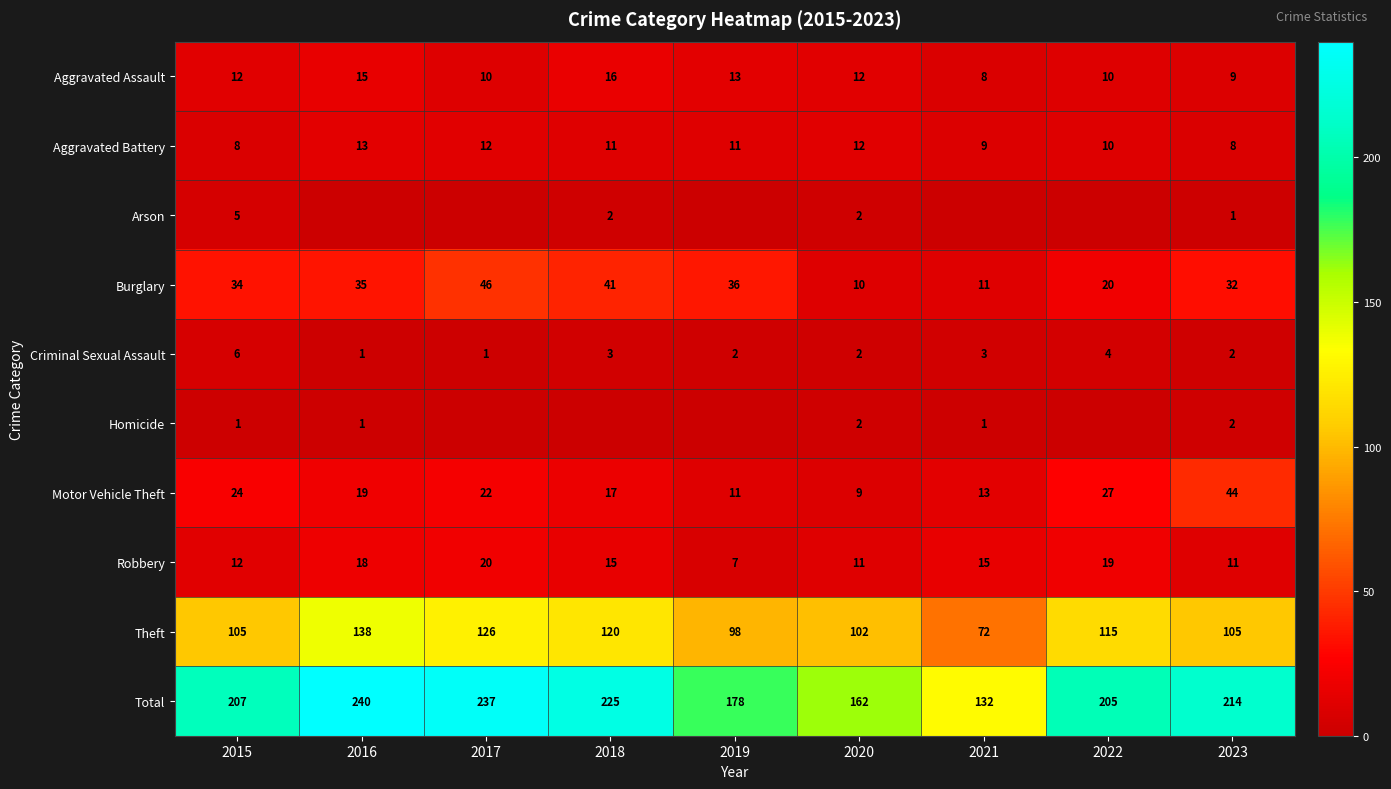

What is the approximate value of Robbery at 2022, to the nearest 5?

20